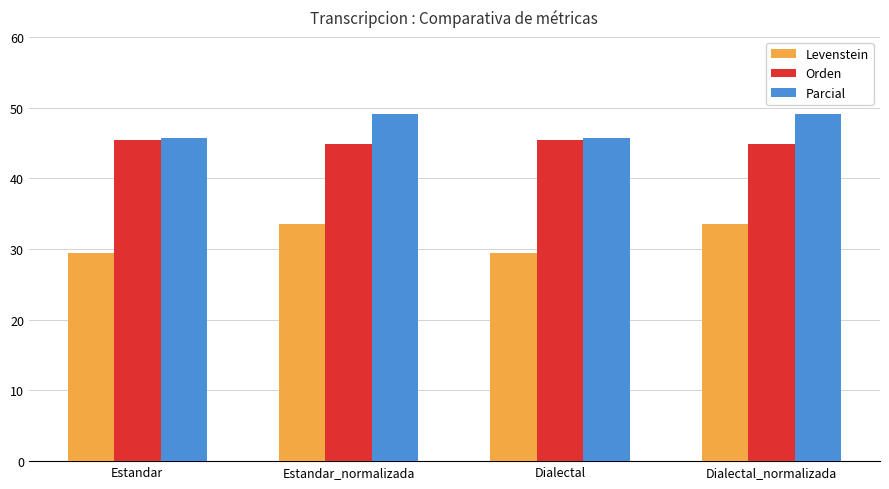

What is the total value across all series at Dialectal?

120.6